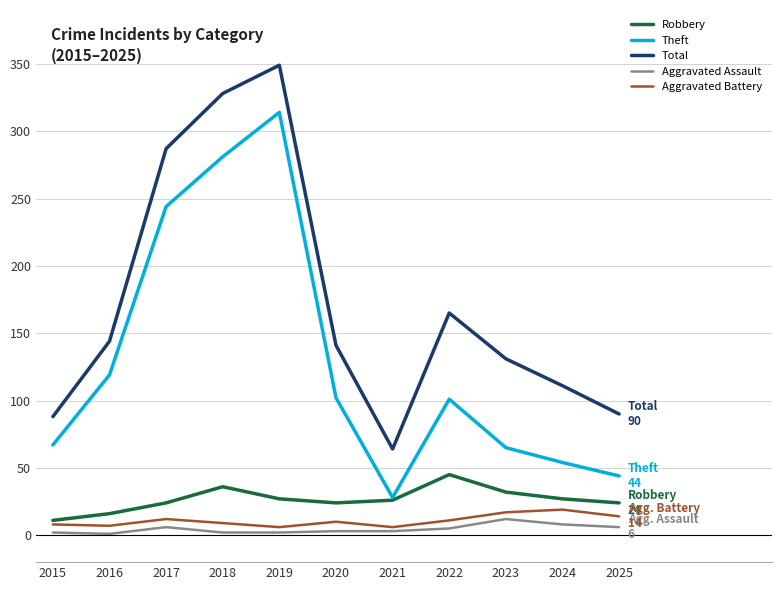

Which series has the widest spread of values?

Theft